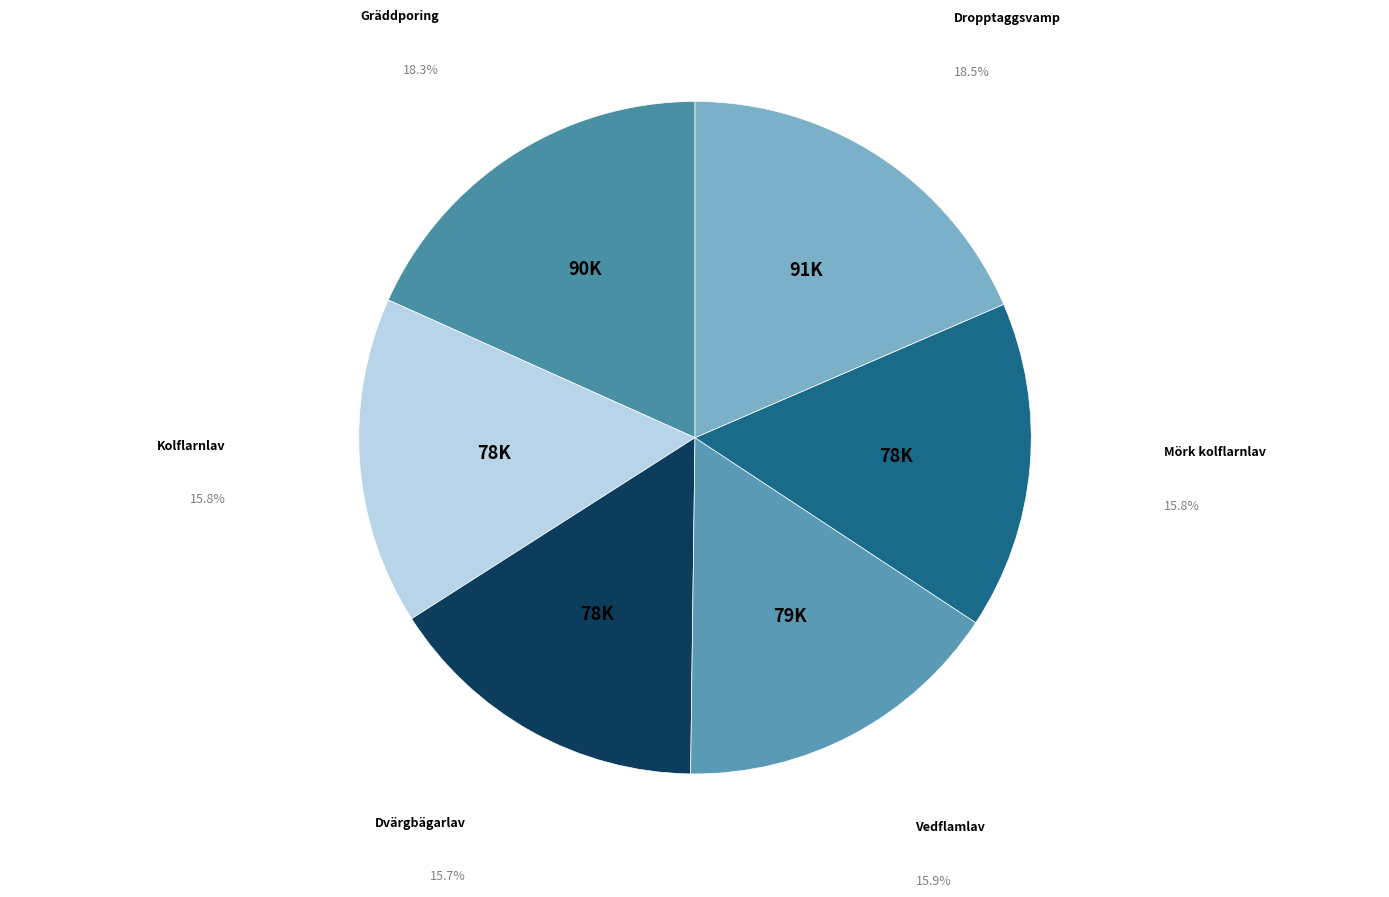

Approximately how many times larger is the value at Dvärgbägarlav compared to Vedflamlav?

1.0